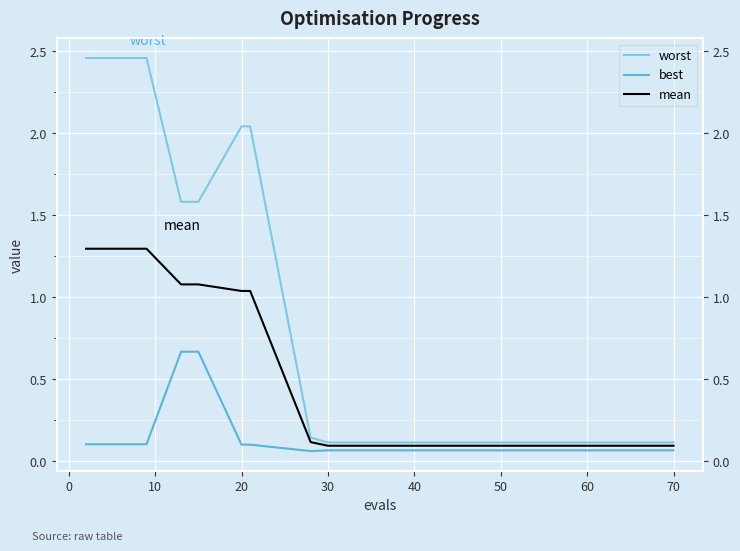

What are all the series names shown in the legend?

worst, best, mean